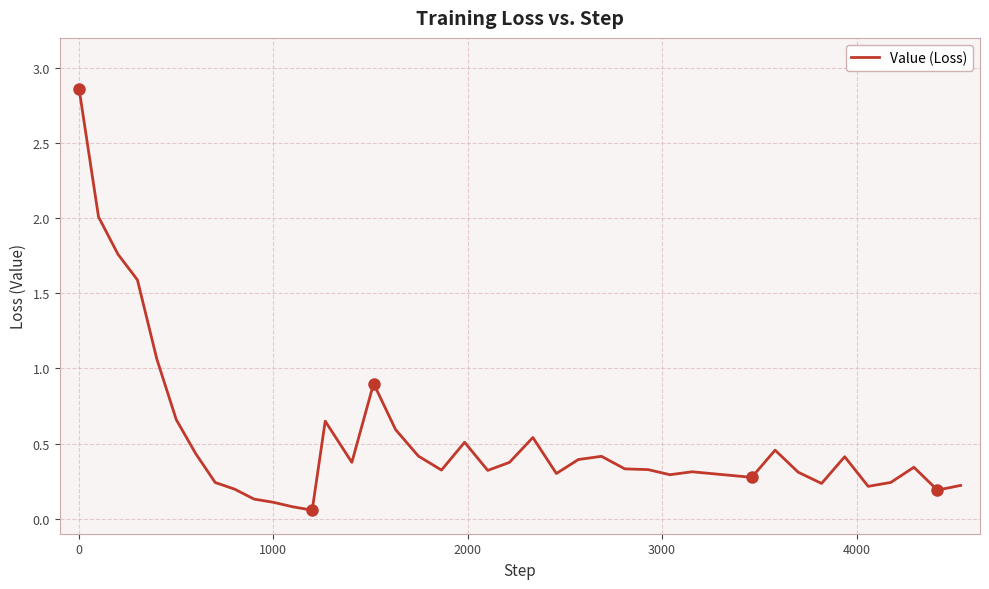

Reading left to right, what are all the values shown in this chart?

2.9	2.0	1.8	1.6	1.1	0.7	0.4	0.2	0.2	0.1	0.1	0.1	0.1	0.6	0.4	0.9	0.6	0.4	0.3	0.5	0.3	0.4	0.5	0.3	0.4	0.4	0.3	0.3	0.3	0.3	0.3	0.5	0.3	0.2	0.4	0.2	0.2	0.3	0.2	0.2